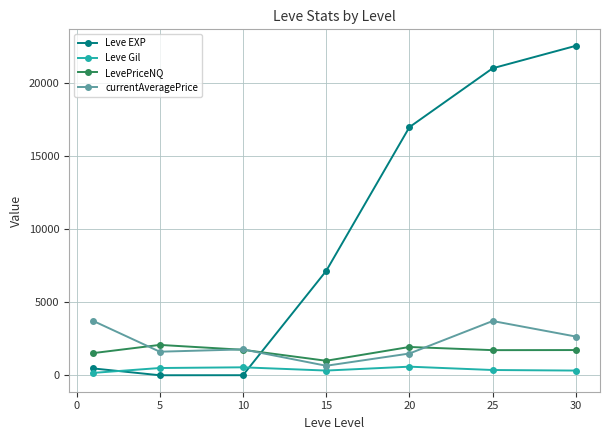

How many distinct data groups are displayed?

4